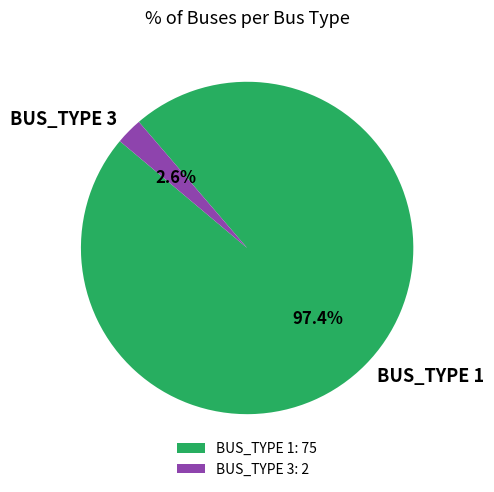

What percentage do BUS_TYPE 3 and BUS_TYPE 1 together represent?

100.0%